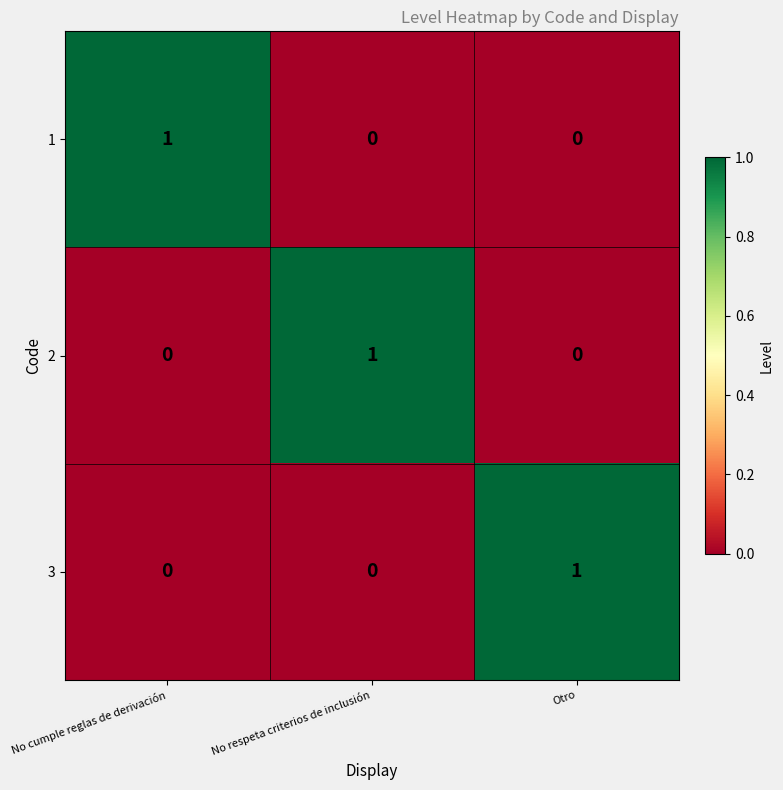

The 2 series shows 0 at Otro. True or false?

True